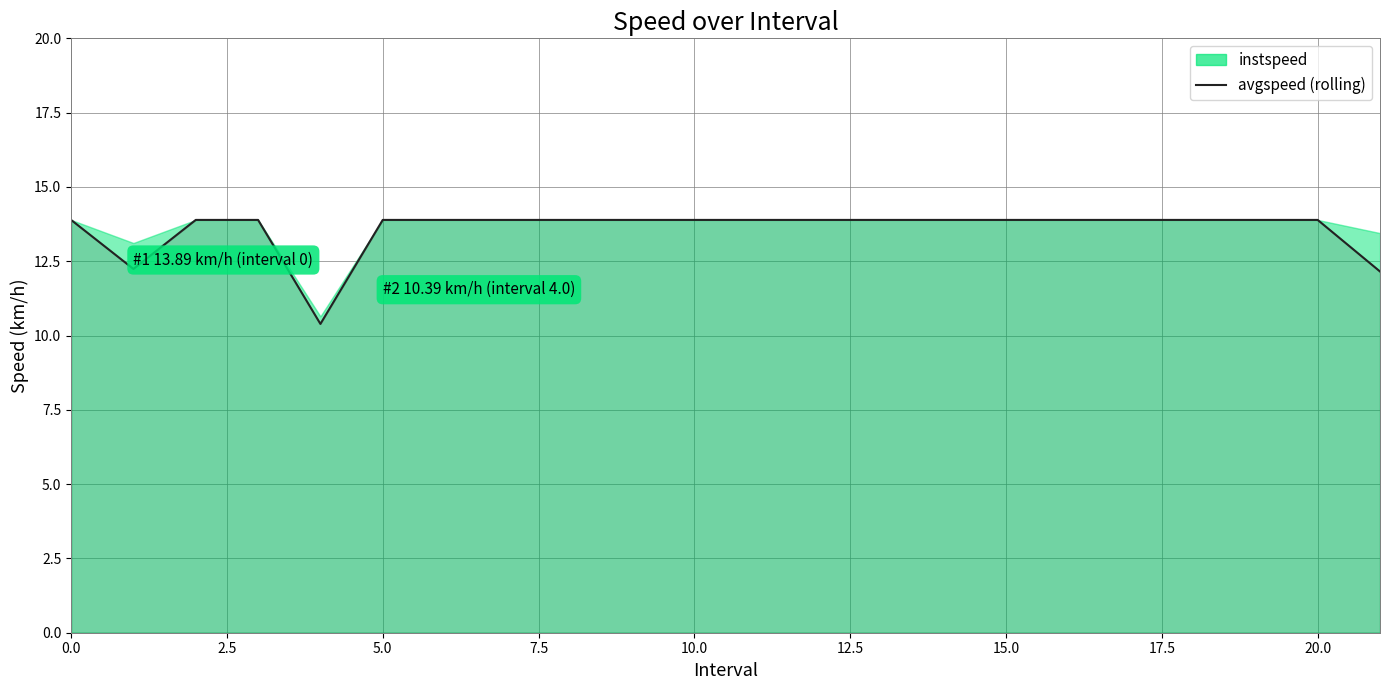

What is the label of the 5th point from the left?

10.0